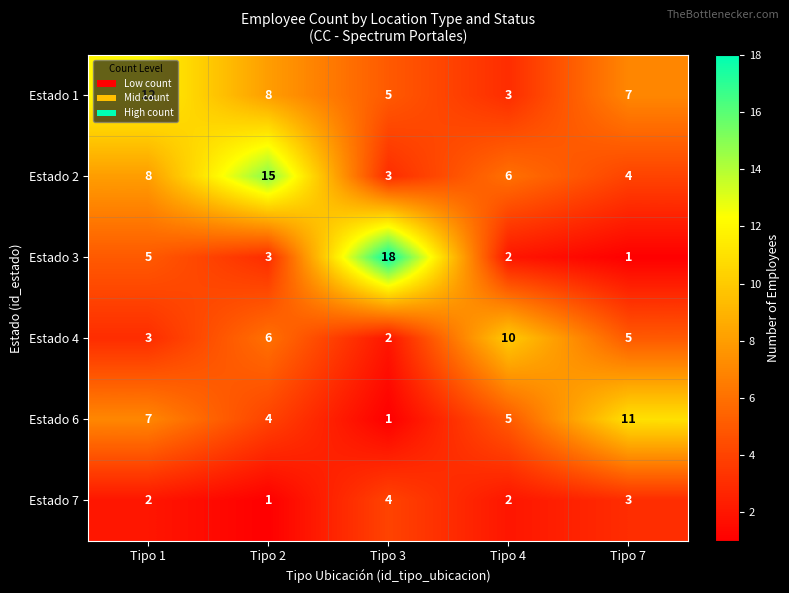

True or false: Estado 2 has a value of 8 at Tipo 1.

True